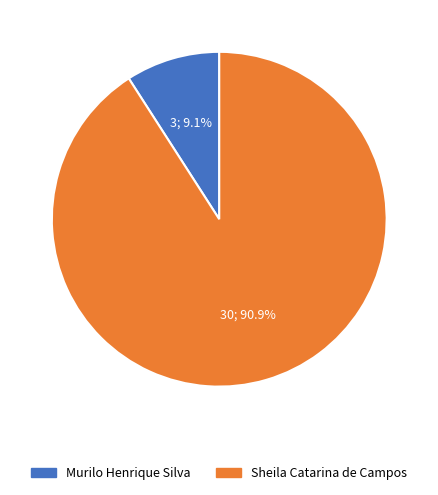

The Murilo Henrique Silva slice represents 3% of the pie. True or false?

False